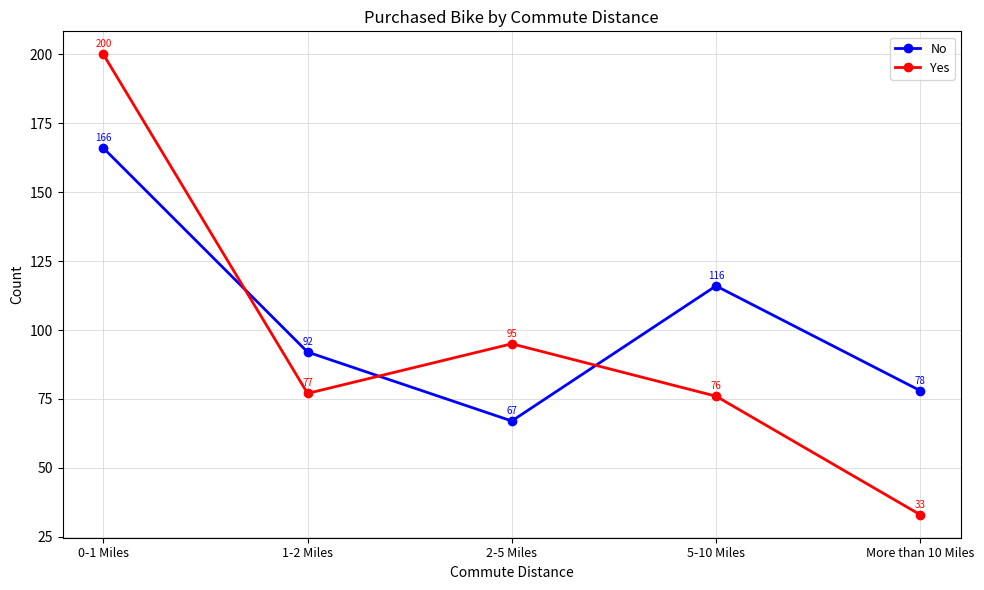

What is the difference between the maximum and minimum values in the No series?

99